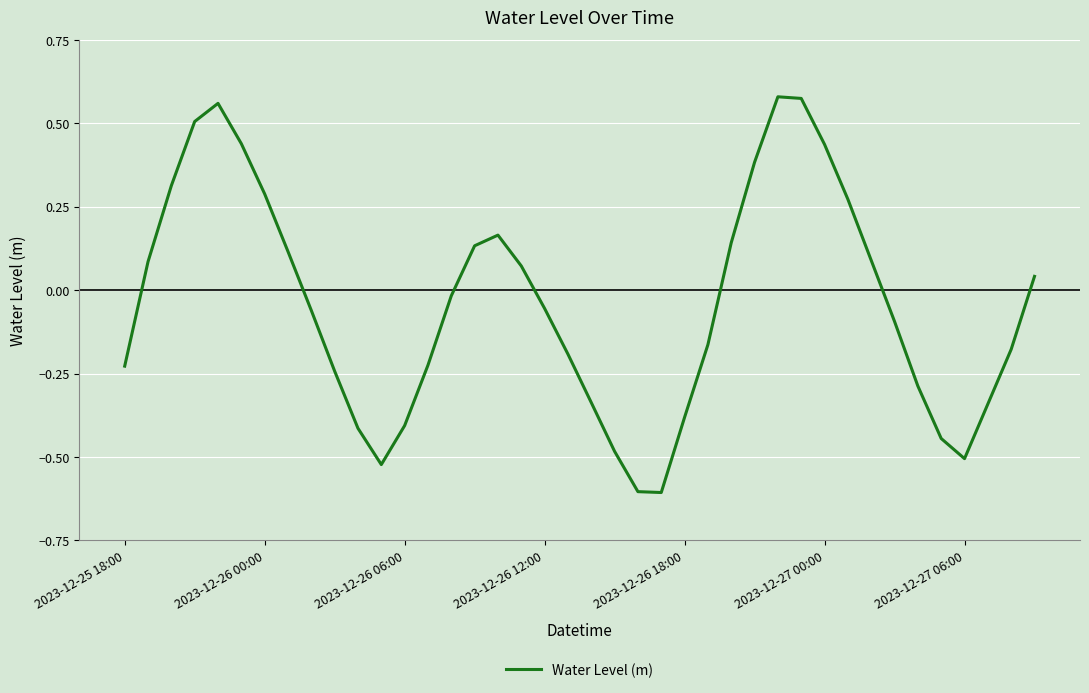

What is the smallest value displayed?

-0.6